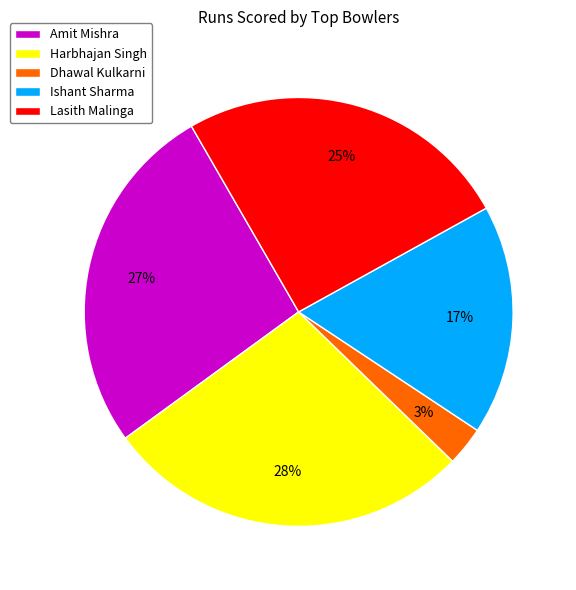

Which has a higher value, Amit Mishra or Dhawal Kulkarni?

Amit Mishra